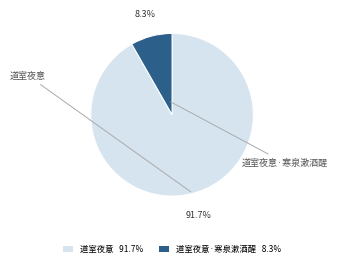

How many slices are in this pie chart?

2